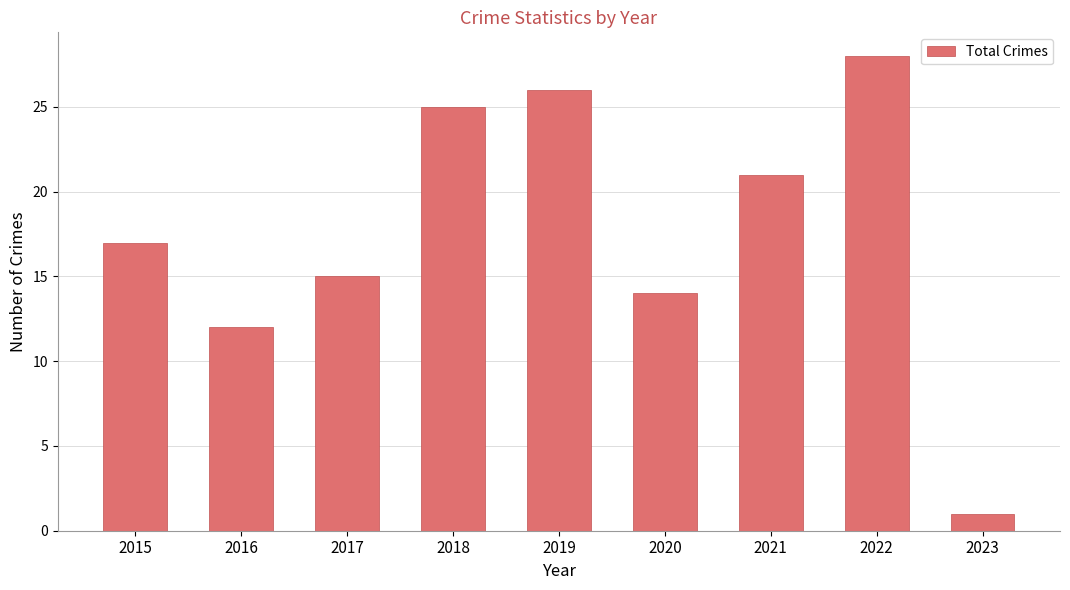

Rank the categories by value from highest to lowest.

2022, 2019, 2018, 2021, 2015, 2017, 2020, 2016, 2023